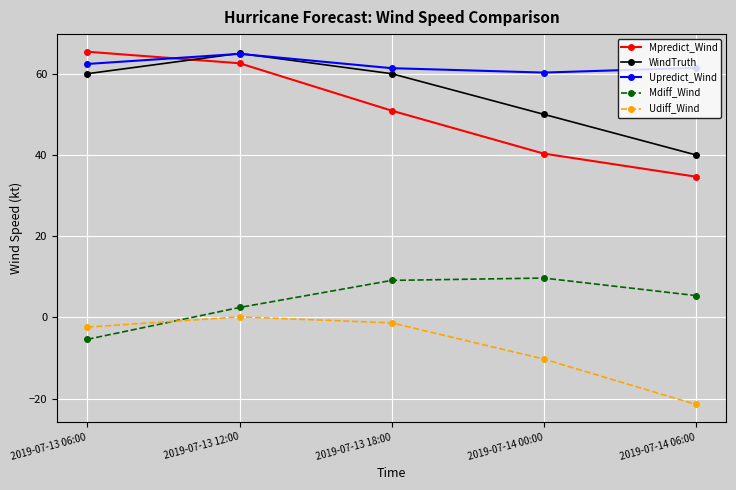

True or false: Mpredict_Wind has more than 1 points higher than both neighbors.

False